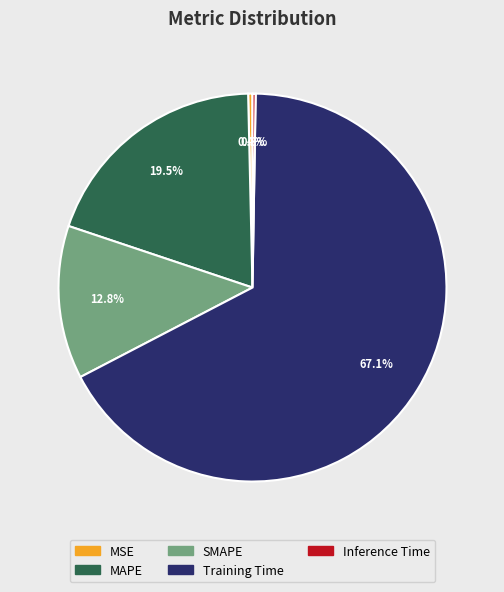

Approximately how many times larger is the value at Training Time compared to MAPE?

3.4